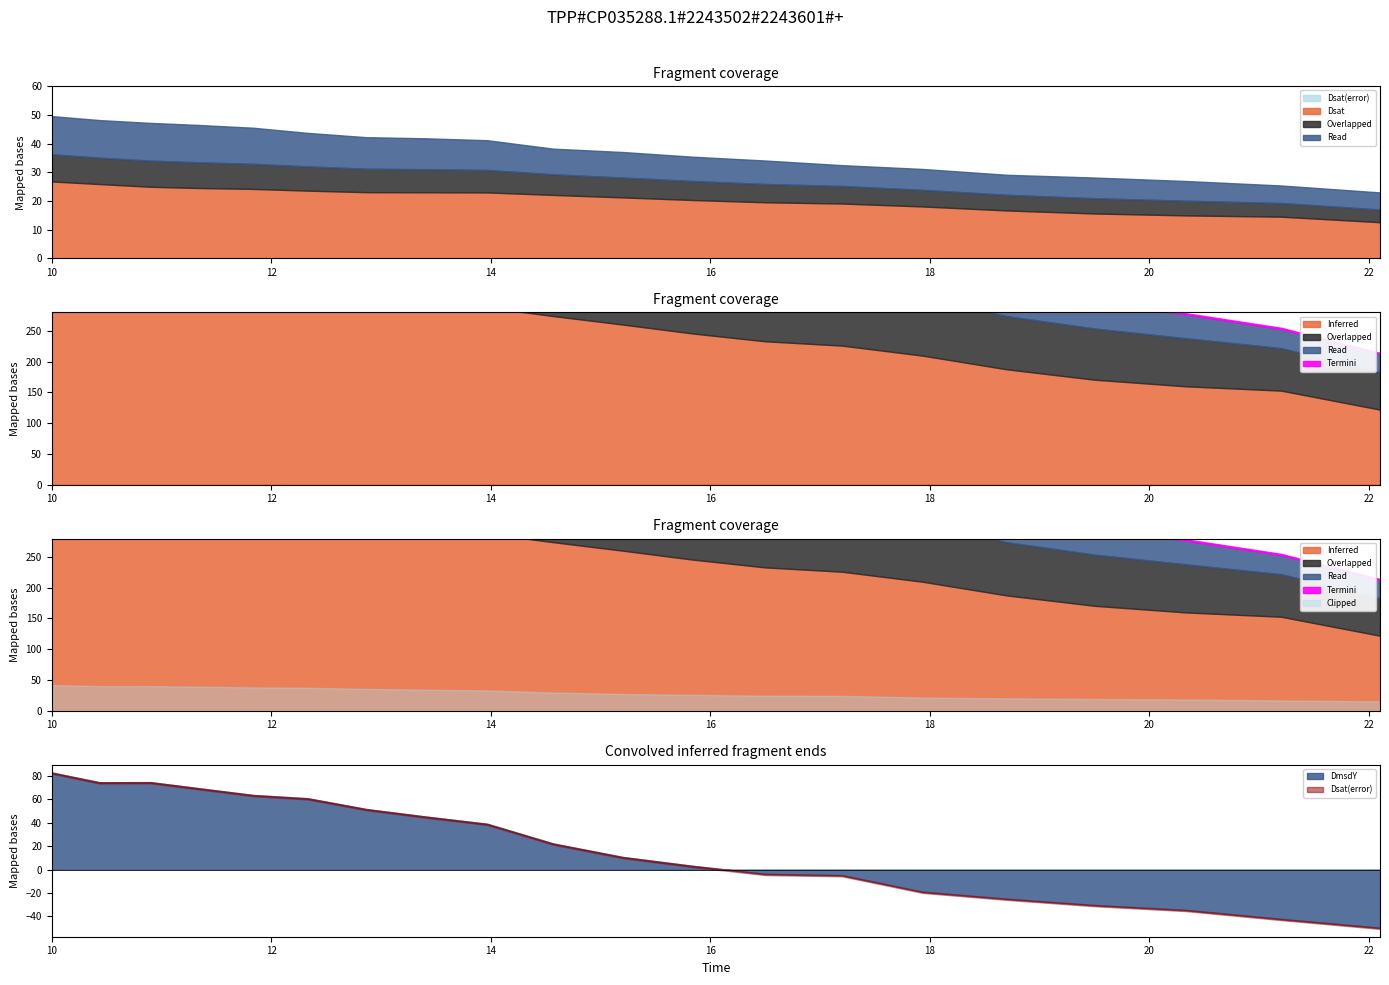

What is the average value of the DmsdY series?

2.4